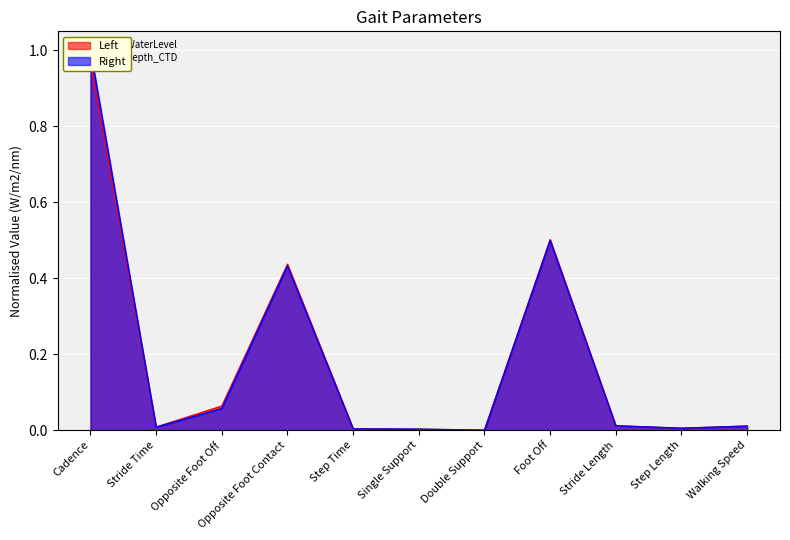

What is the difference between the second highest and second lowest values in the Left series?

0.5